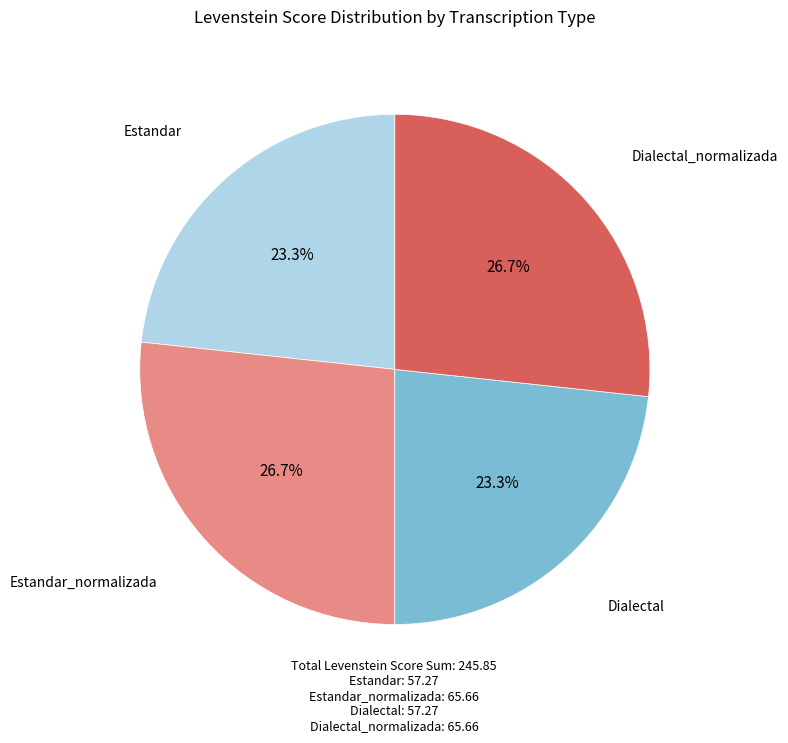

Does Dialectal represent more than half of the total?

No